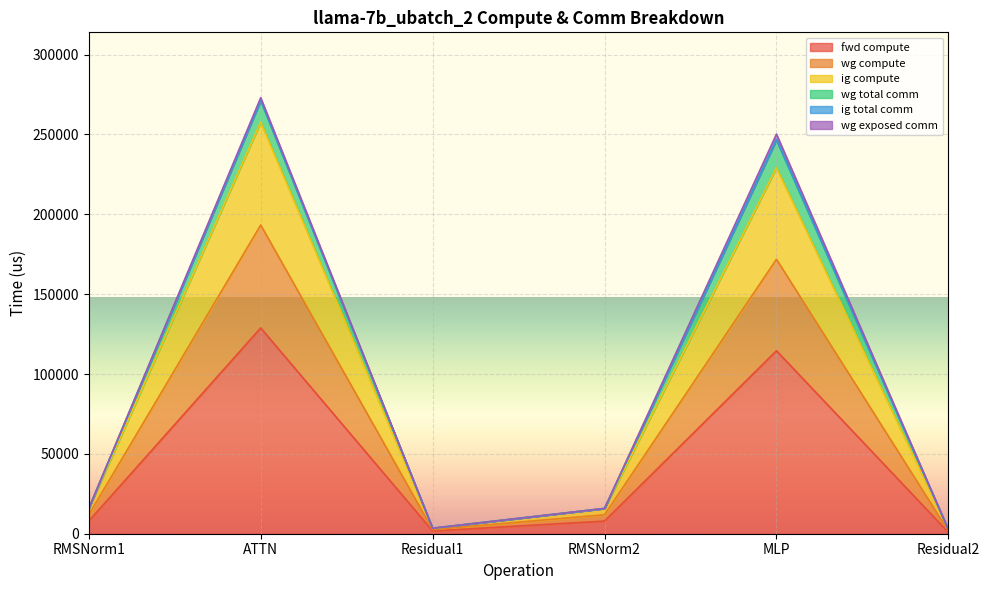

At which category does ig compute reach its first local valley?

Residual1